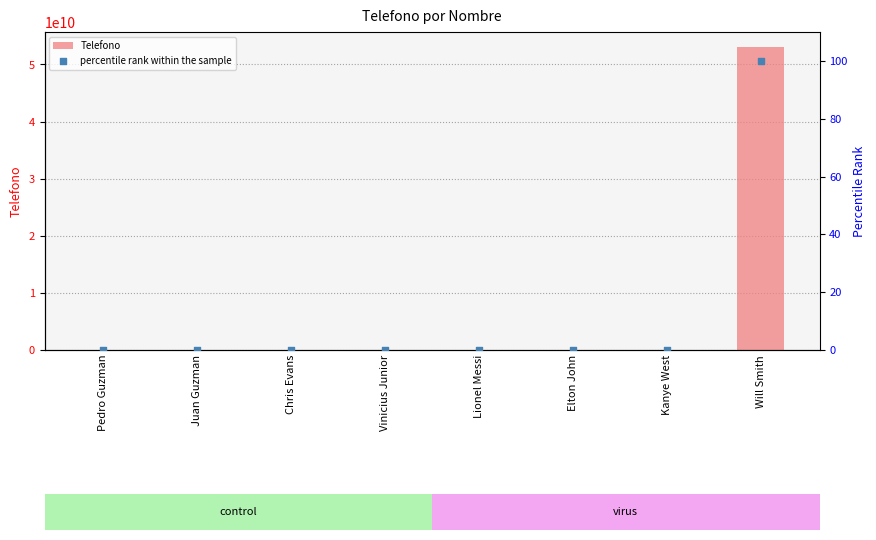

Which series has the largest total across all categories?

Telefono